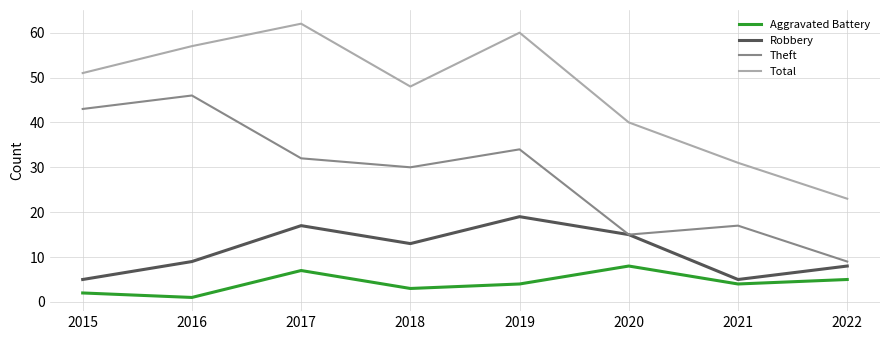

Rank the series at 2018 from lowest to highest value.

Aggravated Battery, Robbery, Theft, Total